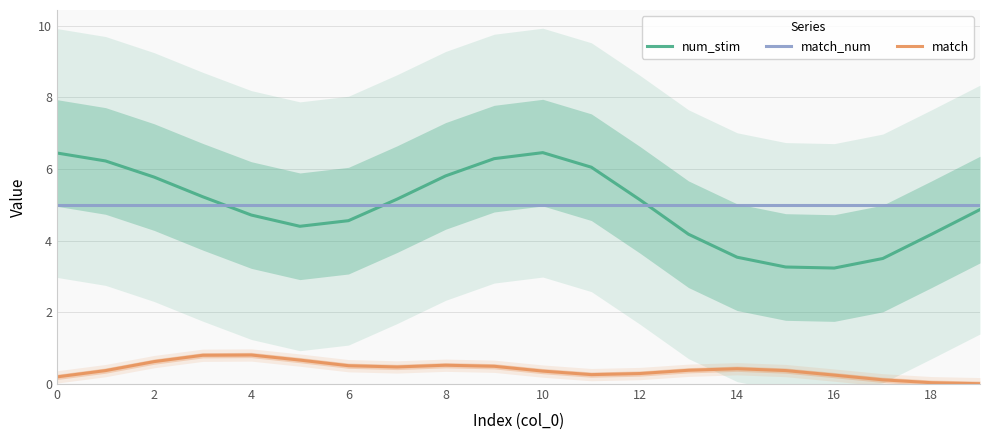

Which series changed the most between 17 and 19?

num_stim